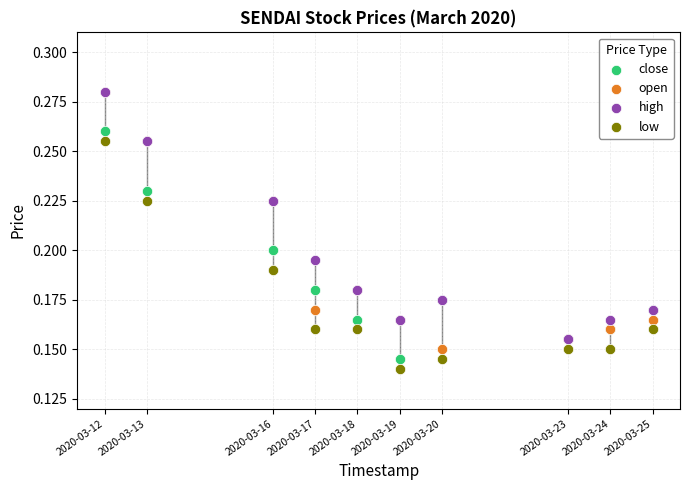

What are all the series names shown in the legend?

close, open, high, low